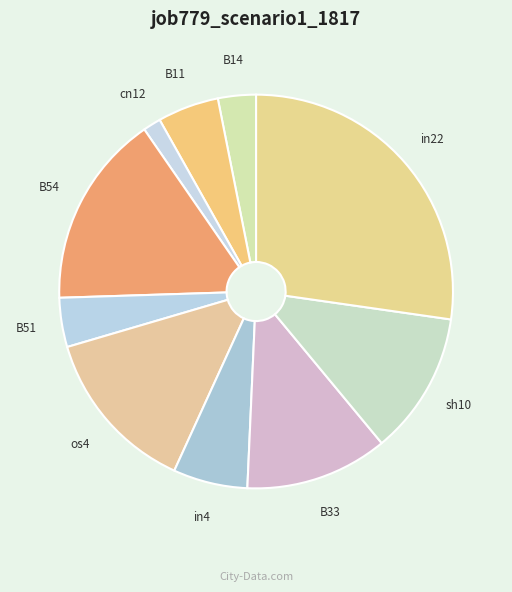

True or false: B54 accounts for 6% of the total.

False